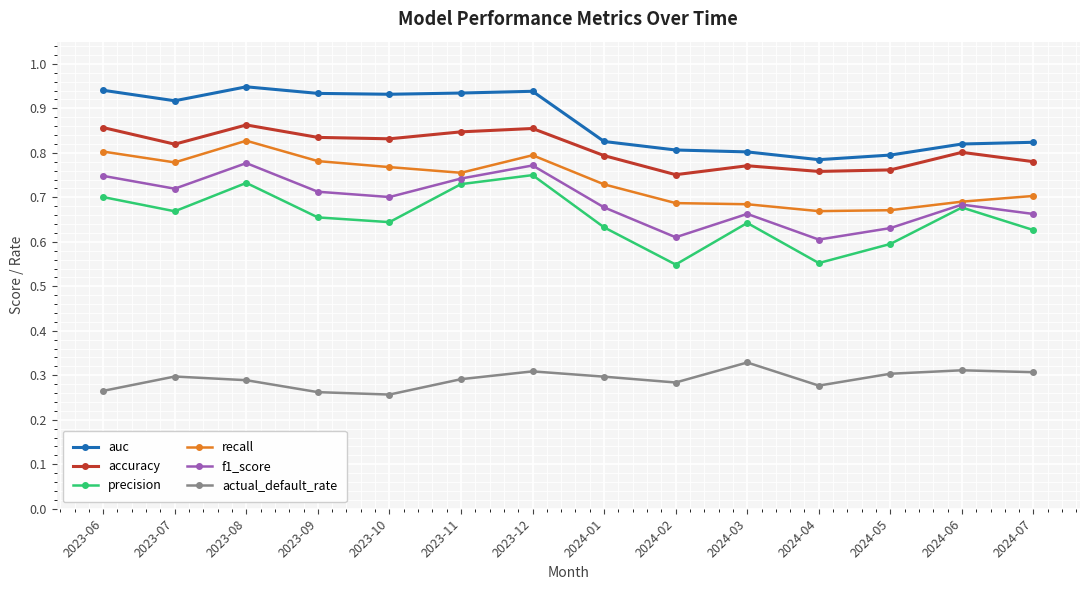

True or false: f1_score has more than 1 points higher than both neighbors.

True